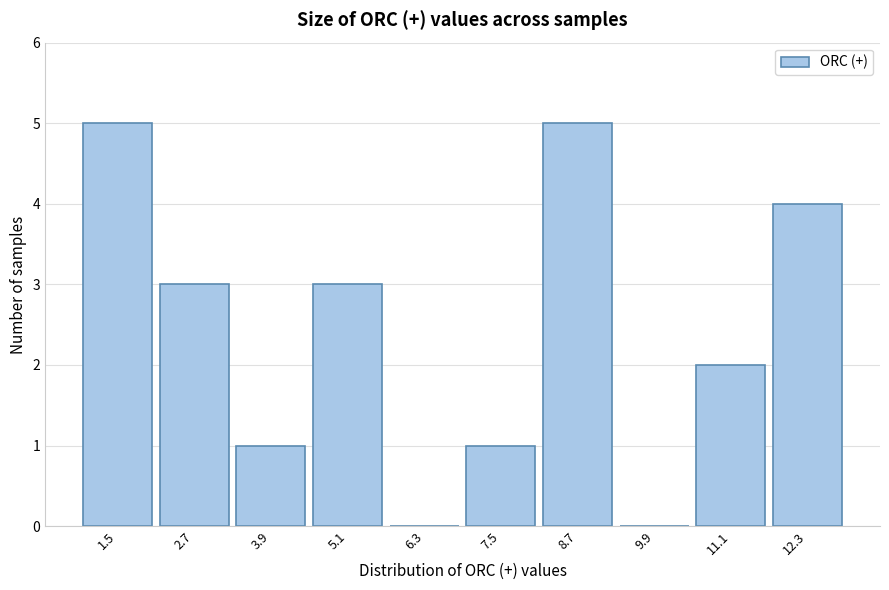

Reading left to right, what are all the values shown in this chart?

1.5=5	2.7=3	3.9=1	5.1=3	6.3=0	7.5=1	8.7=5	9.9=0	11.1=2	12.3=4